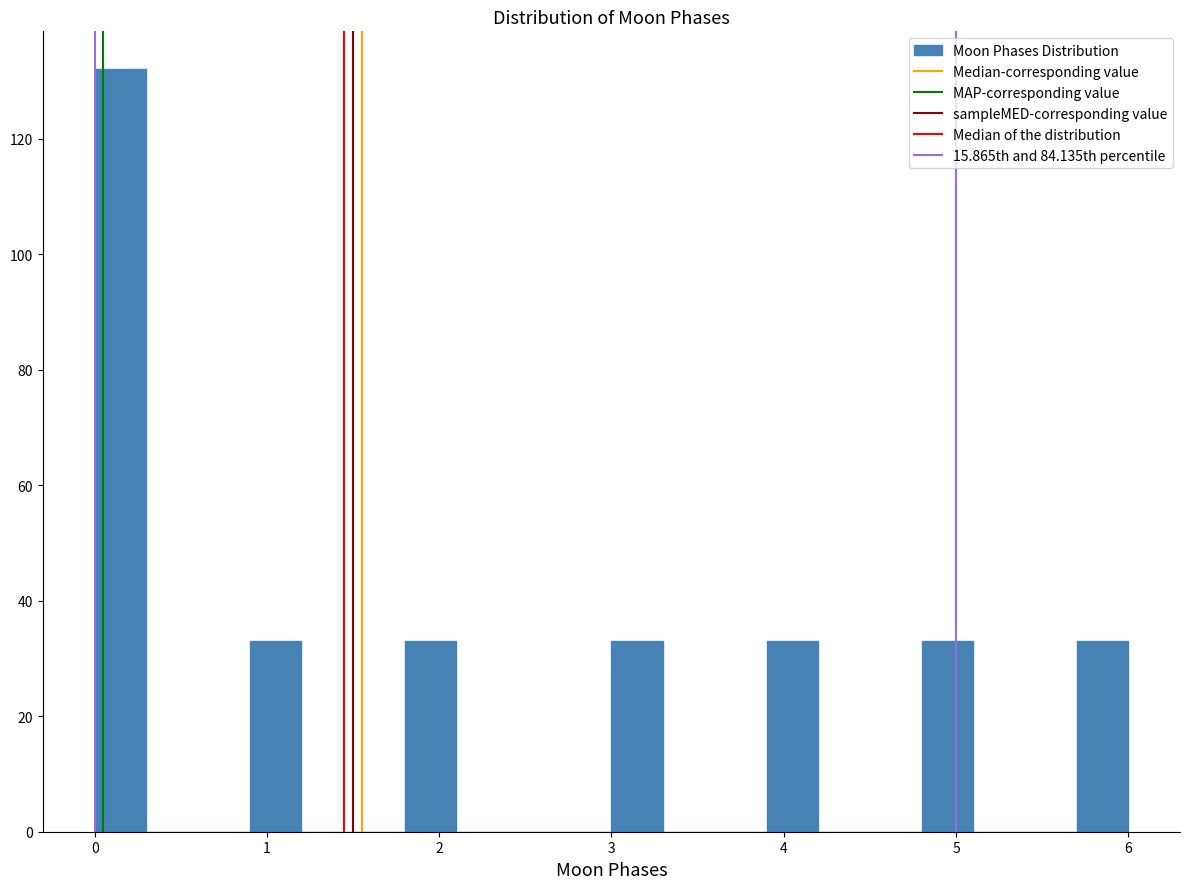

Read against the x-axis, roughly where is the centre of the tallest bar?

0.2